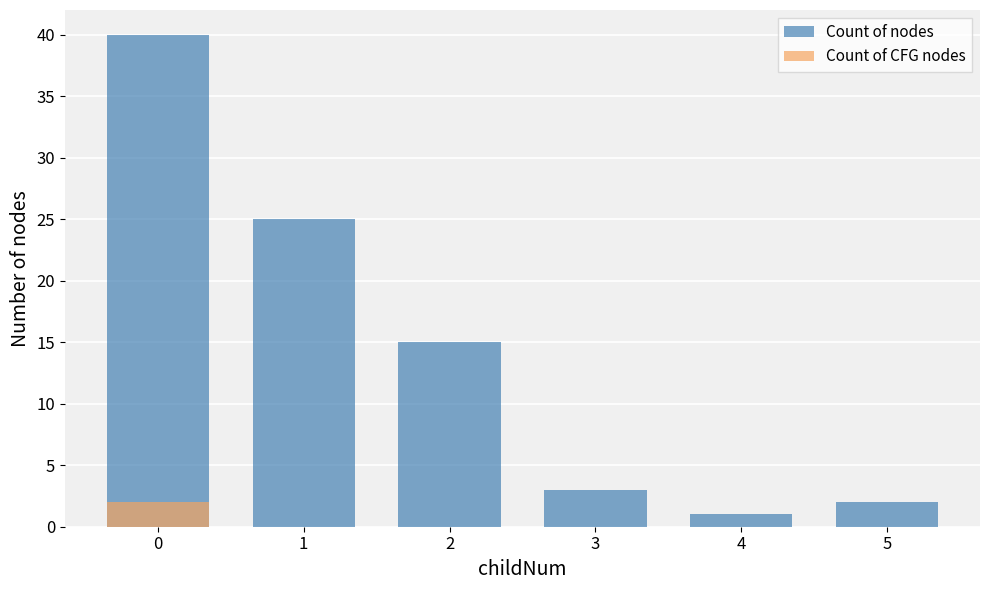

How many positive values does the Count of CFG nodes series have?

1